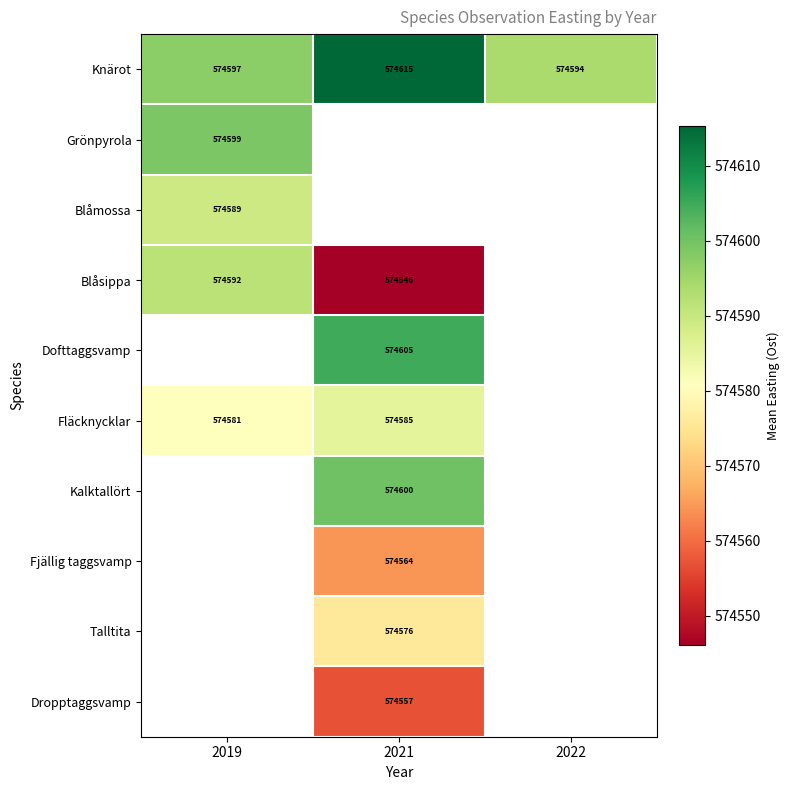

Is it true that Talltita equals 177278.8 at 2021?

False